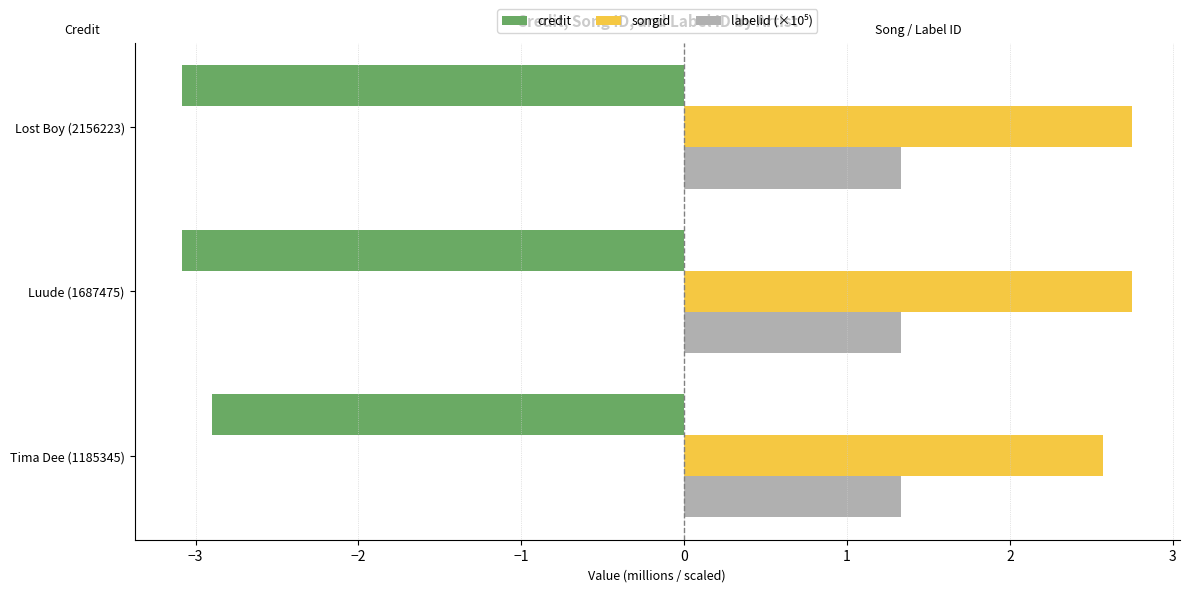

What is the average value of the credit series?

-3.0